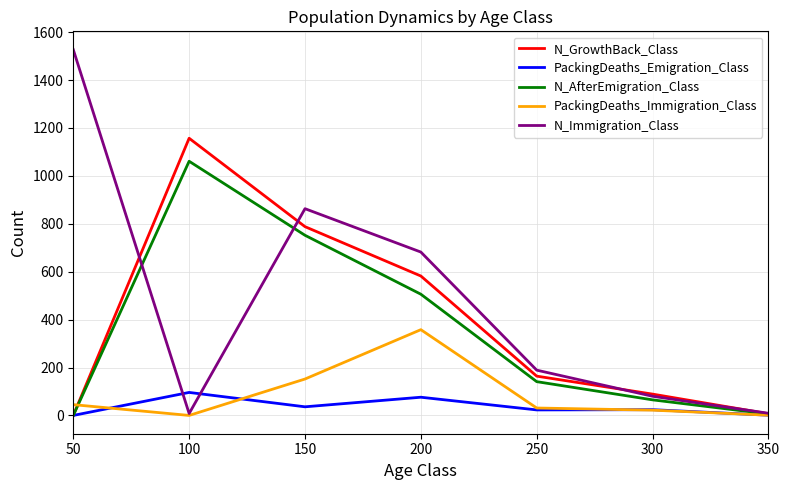

Rank the series at 200 from lowest to highest value.

PackingDeaths_Emigration_Class, PackingDeaths_Immigration_Class, N_AfterEmigration_Class, N_GrowthBack_Class, N_Immigration_Class